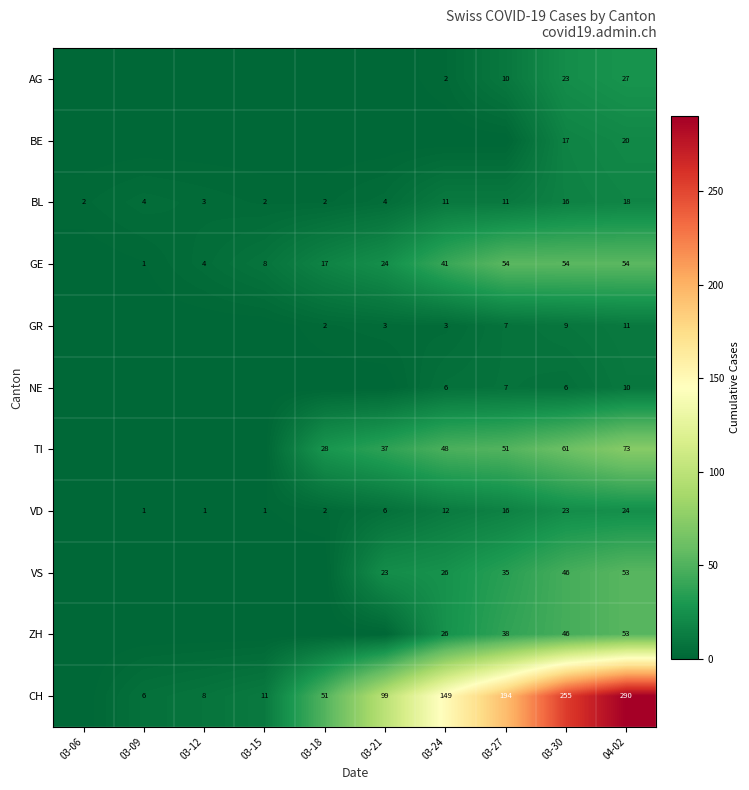

What is the average value of the BL series?

7